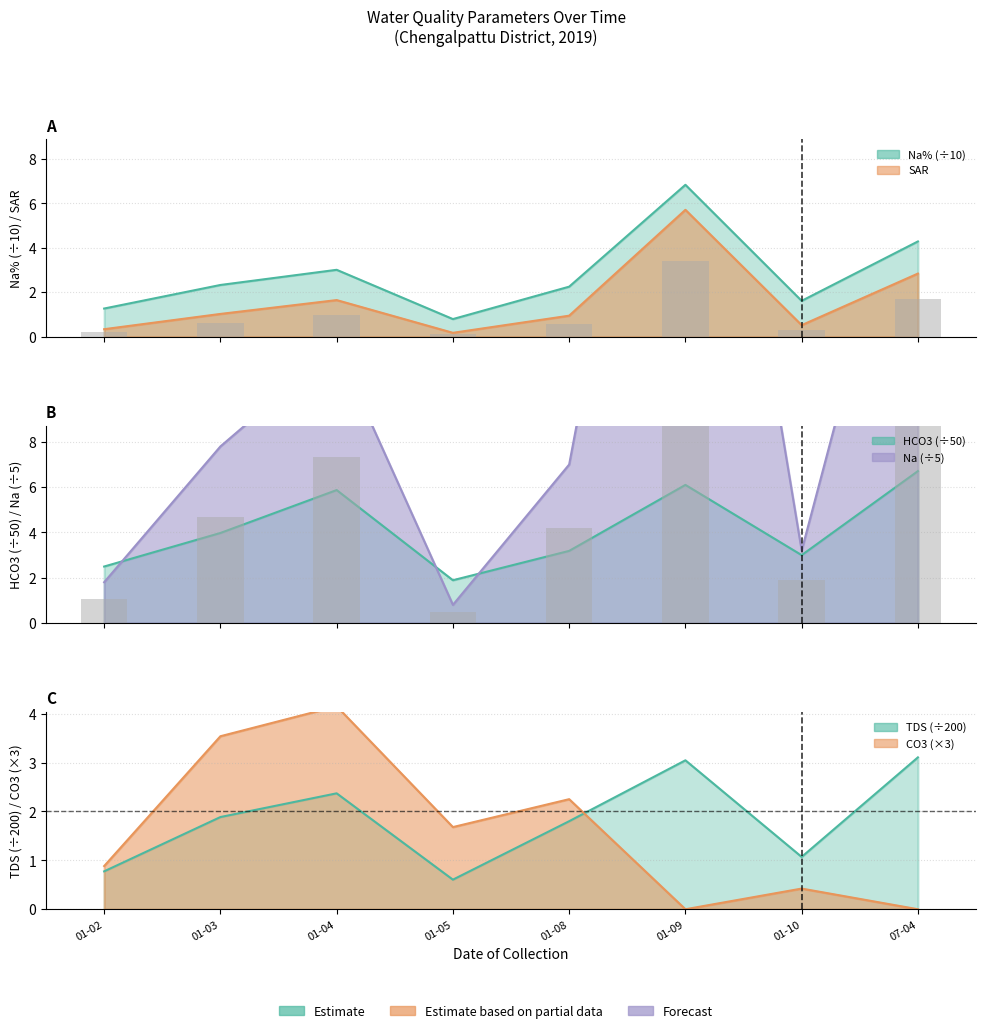

List the labels in order of CO3 value, smallest first.

01-09, 07-04, 01-10, 01-02, 01-05, 01-08, 01-03, 01-04